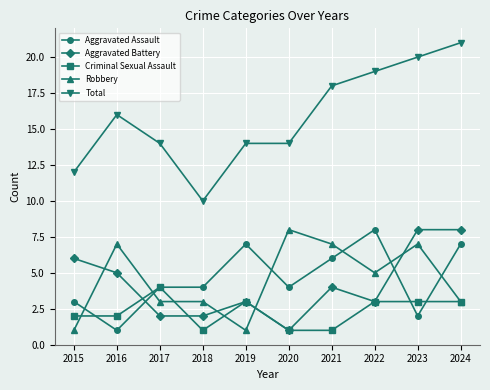

What is the value of the Criminal Sexual Assault point at the 2nd from the left?

2